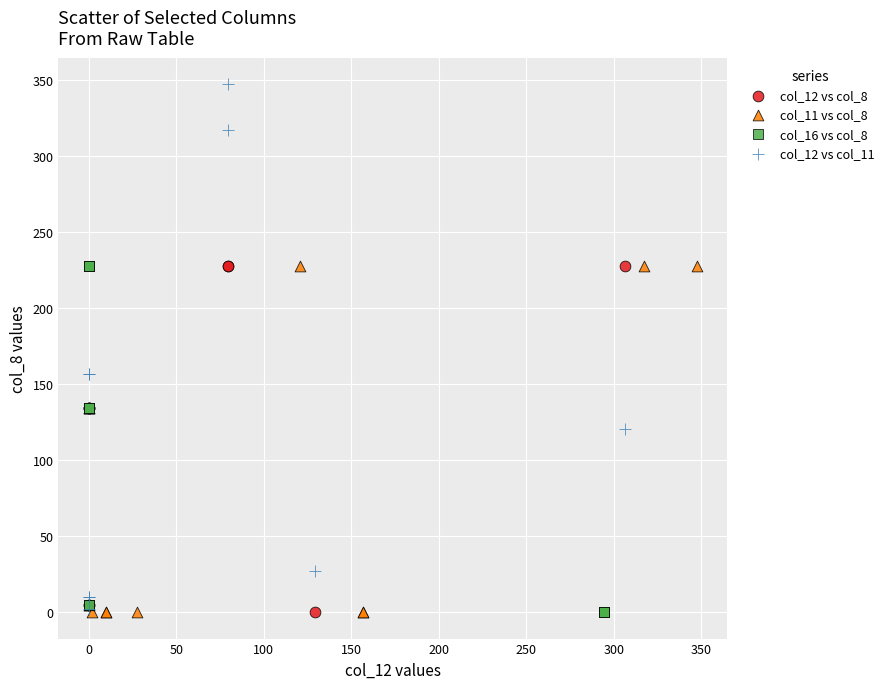

Which series contains the highest Y value?

col_12 vs col_11